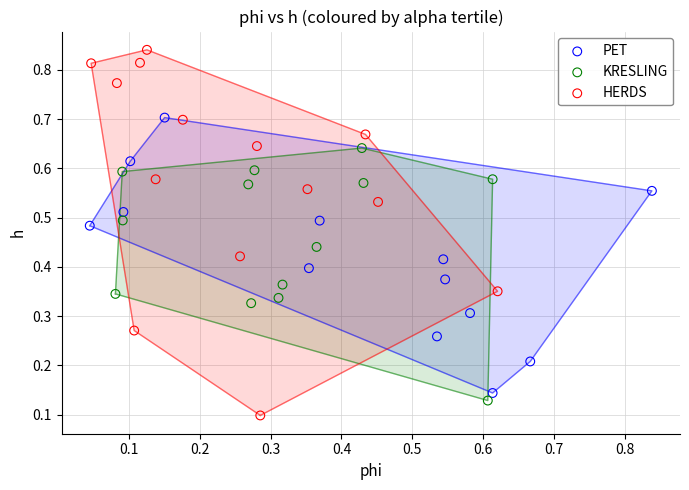

Which series contains the lowest Y value?

HERDS